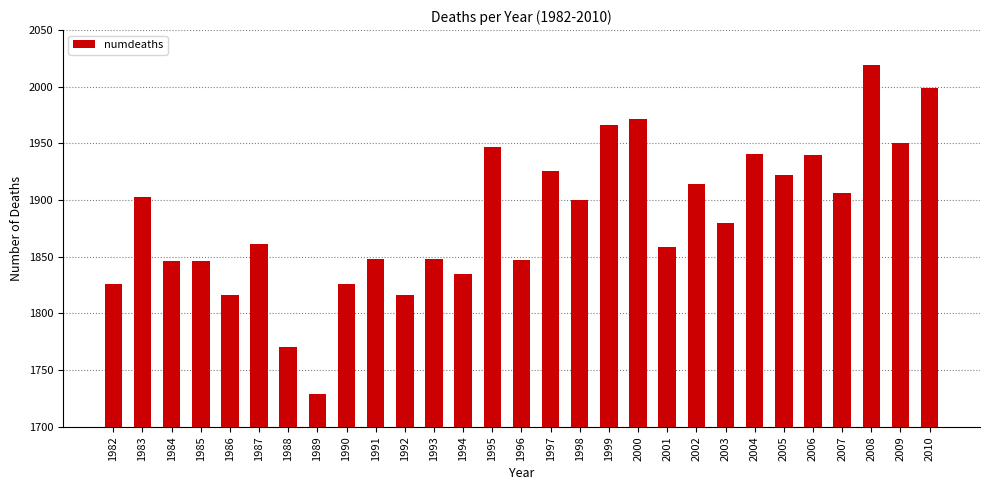

What is the minimum value shown in the chart?

1729